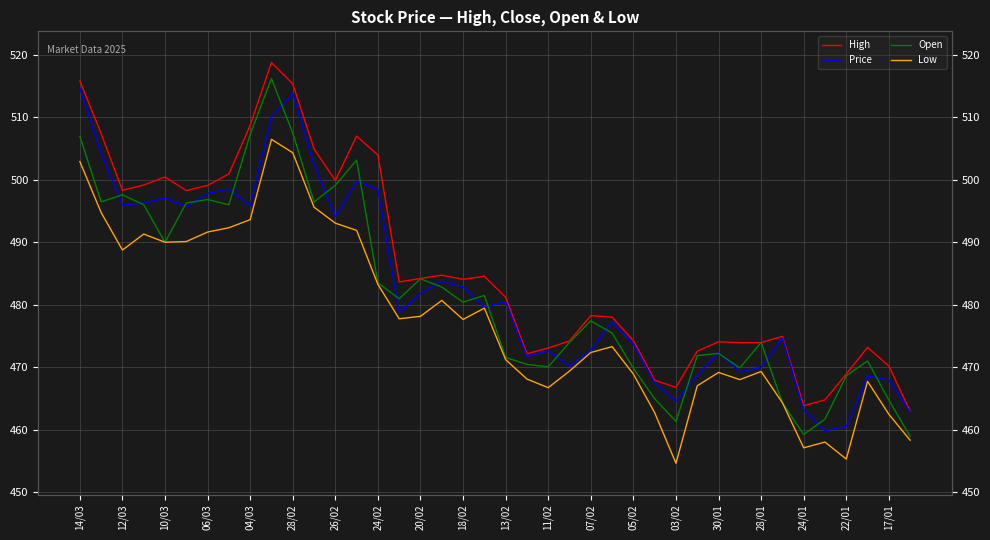

True or false: Price and Low cross at least once.

False